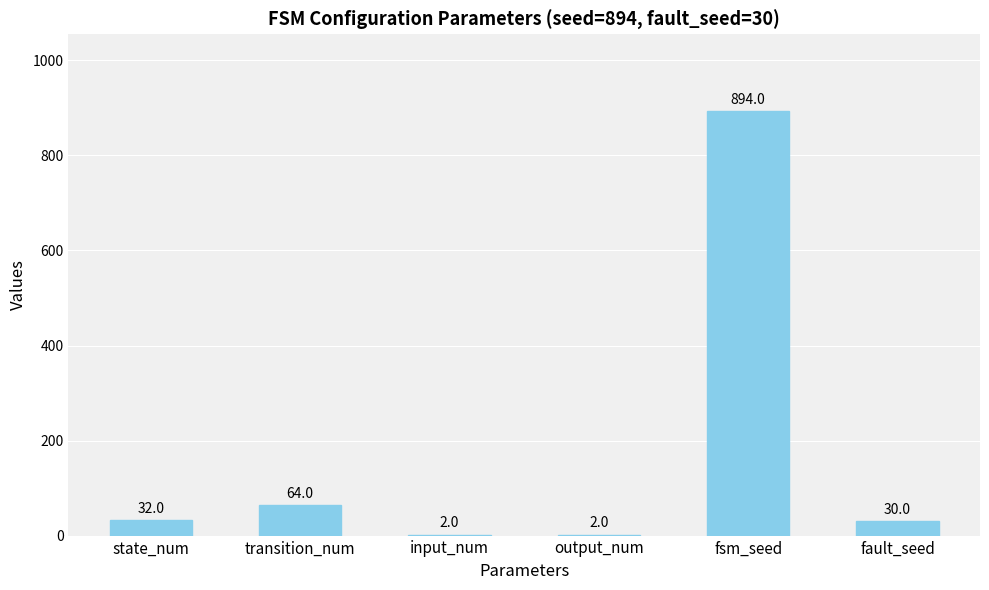

The chart shows a value of 64 at transition_num. True or false?

True